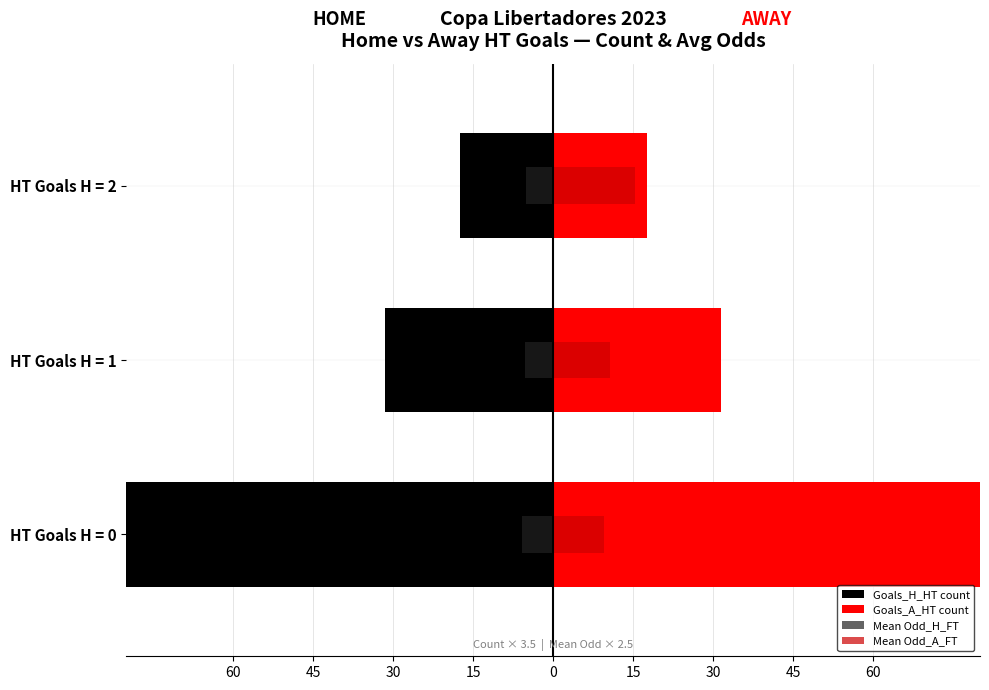

What is the spread (max minus min) of values at HT Goals H = 1?

63.0